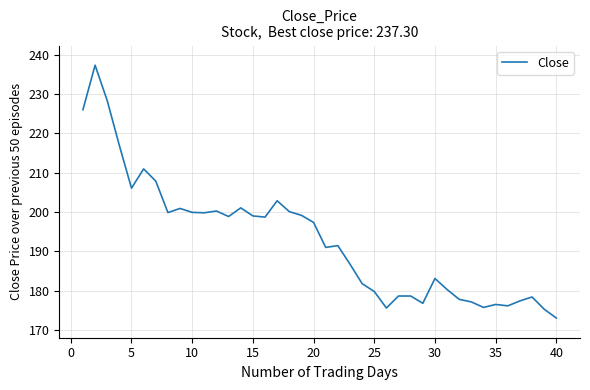

What is the smallest value displayed?

173.1